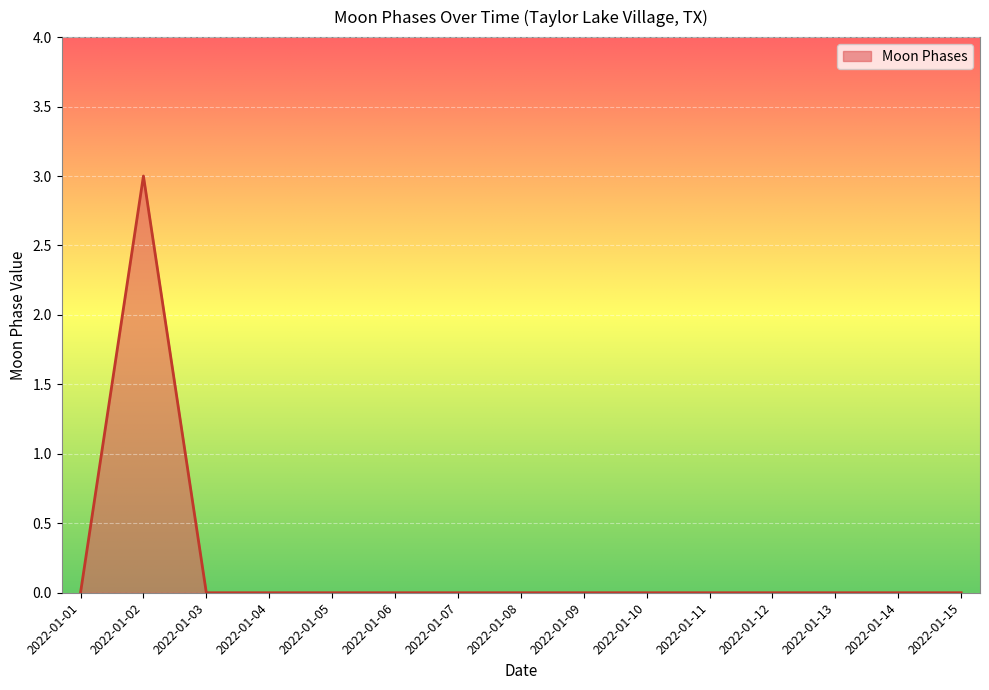

Does the chart have visible grid lines?

Yes